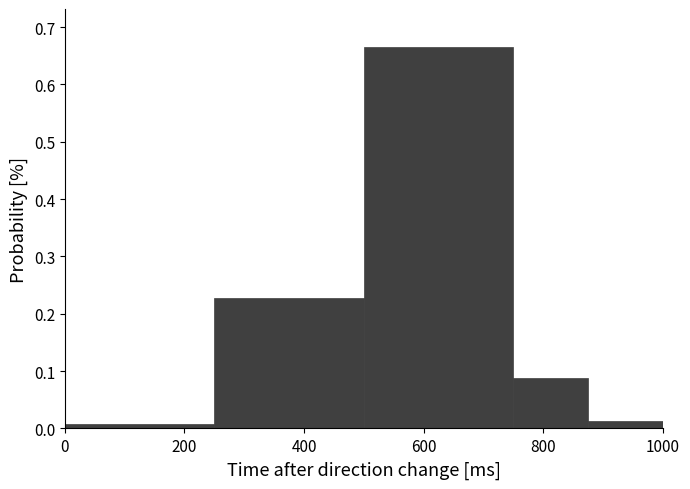

Reading left to right, list every bar in this chart as the range it spans on the x-axis followed by its height. Neither the bar edges nor the heights are printed on the chart, so give them approximately, as read against the axes.

0 to 250: under 0.01
250 to 500: 0.23
500 to 750: 0.66
750 to 875: 0.09
875 to 1000: 0.01